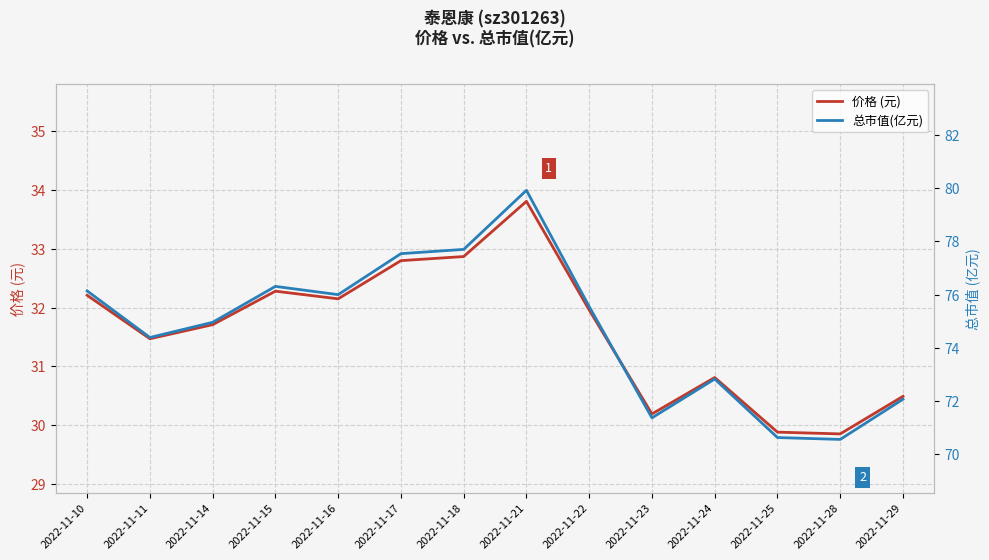

How many interior local peaks does the 总市值(亿元) series have?

3